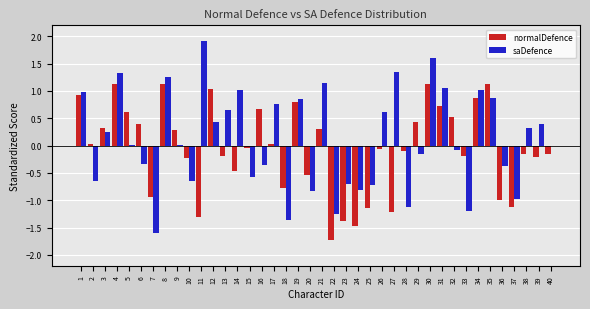

What is the total value across all series at 18?

-2.1